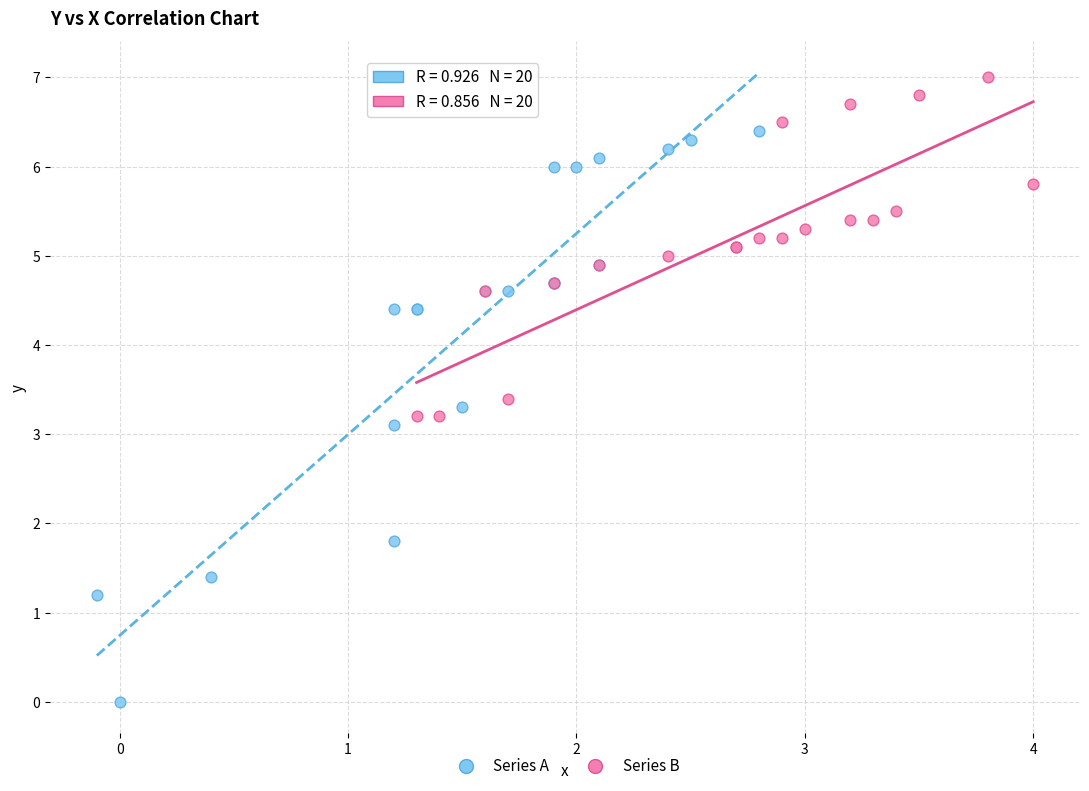

Which series reaches the maximum Y coordinate?

Series B